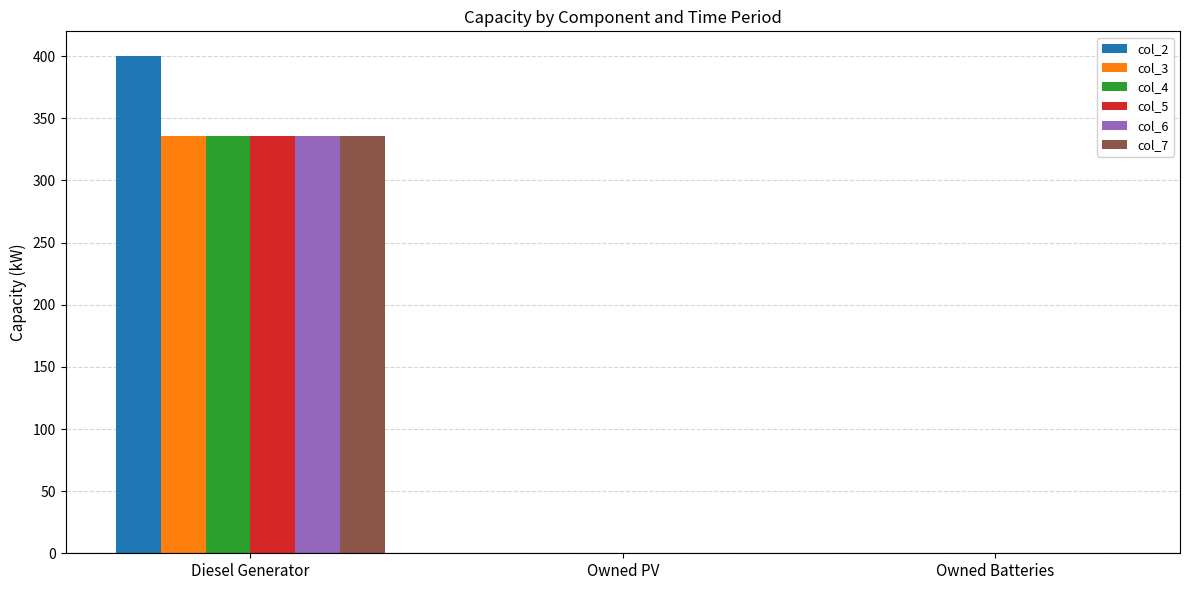

What are all the series names shown in the legend?

col_2, col_3, col_4, col_5, col_6, col_7